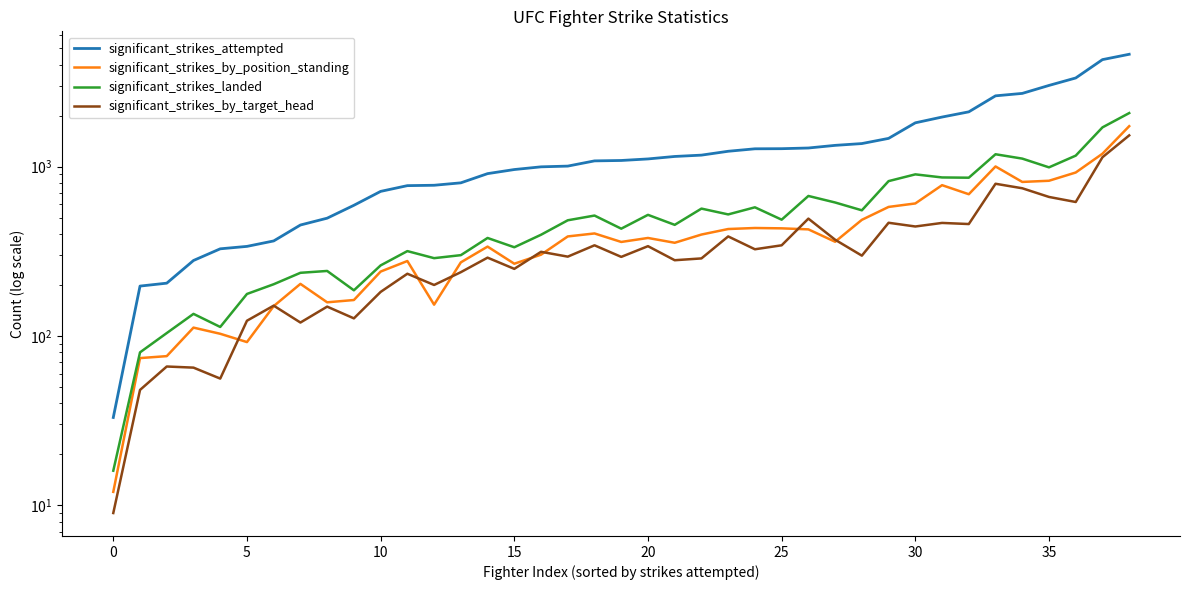

Does the chart display data point markers on the line(s)?

No